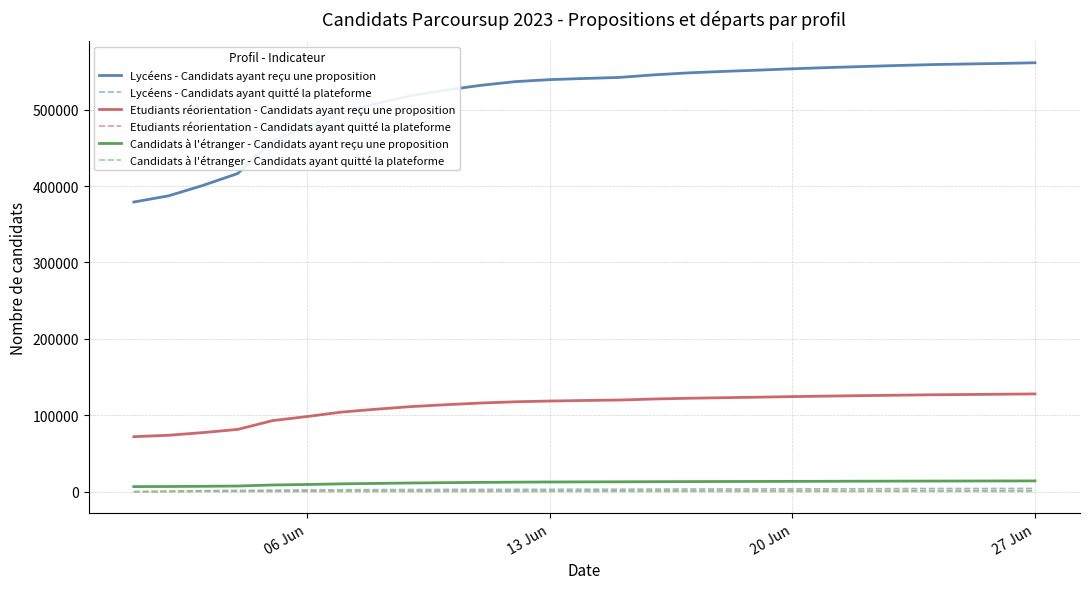

True or false: Candidats à l'étranger - Candidats ayant quitté la plateforme and Etudiants réorientation - Candidats ayant reçu une proposition intersect in this chart.

False